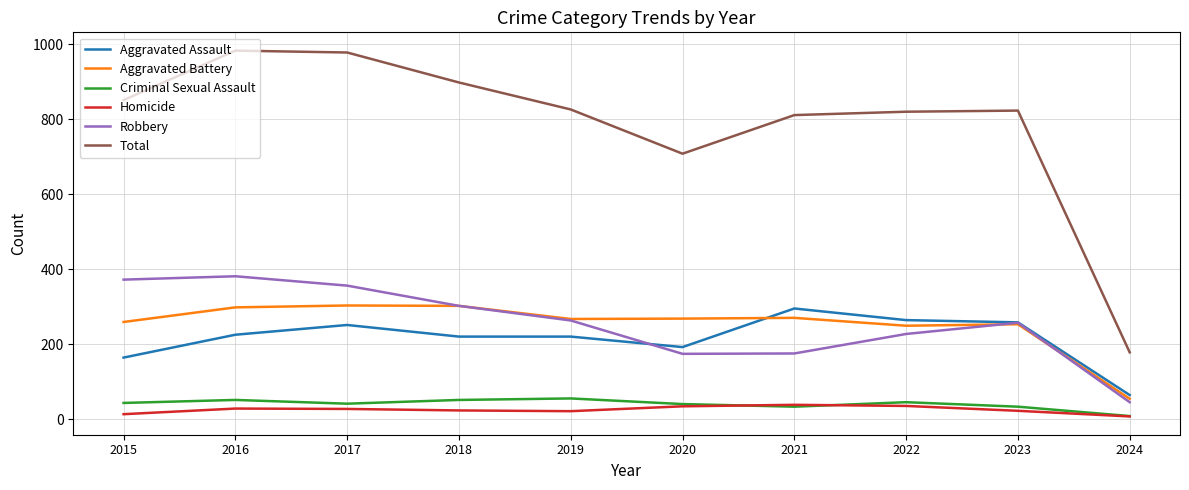

What is the maximum value for Aggravated Assault?

295